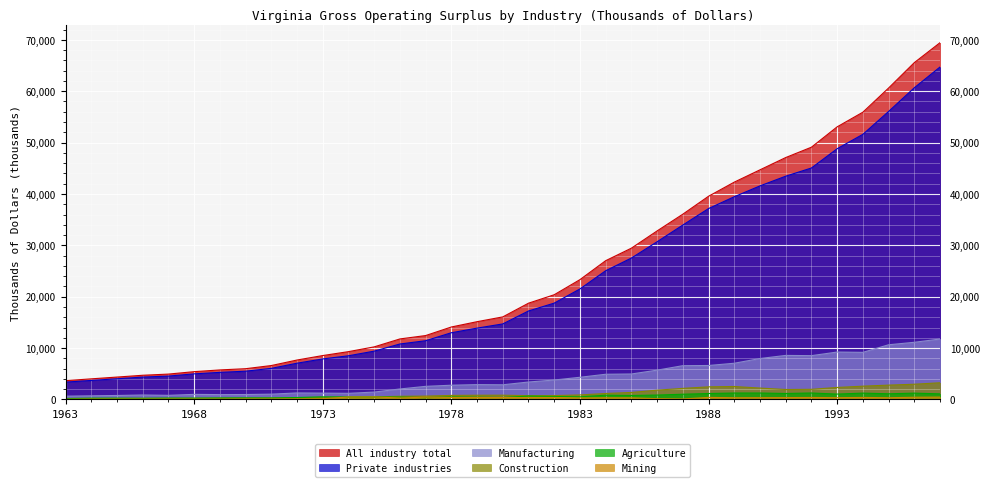

At which category is the sum across all series the highest?

1997